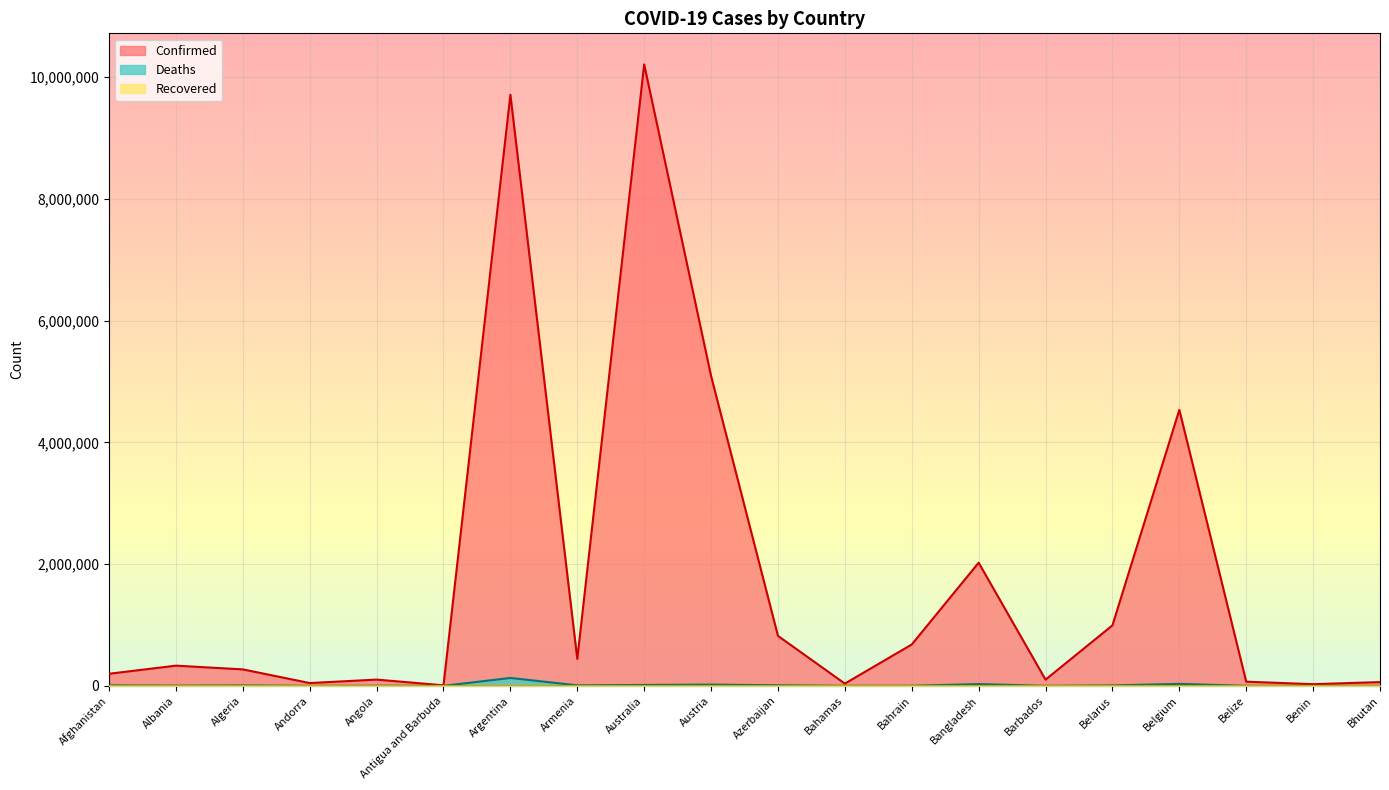

What position from the right is Benin?

2